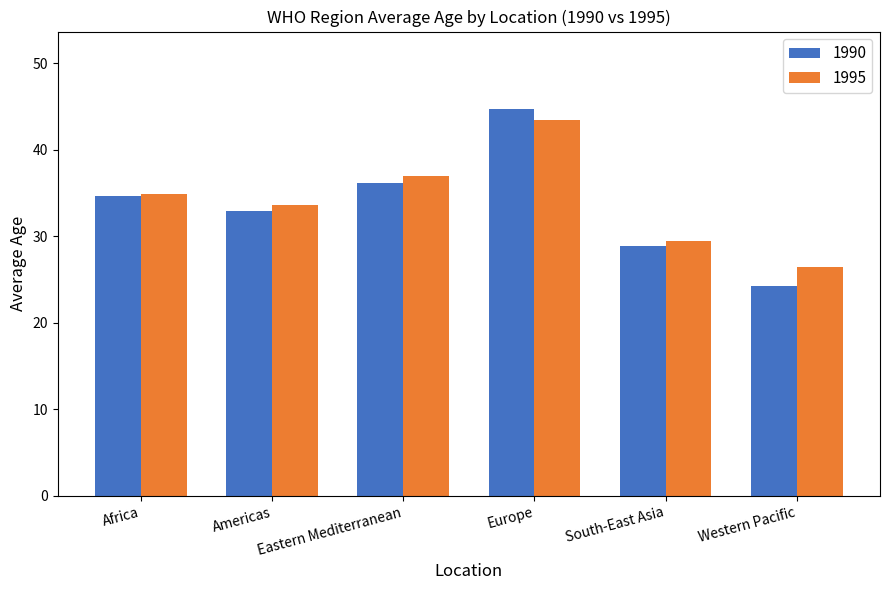

Which series has the largest range (max minus min)?

1990